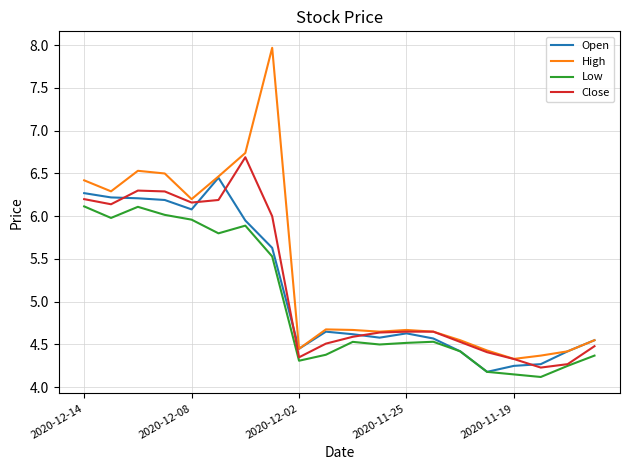

Which series has the largest total across all categories?

High